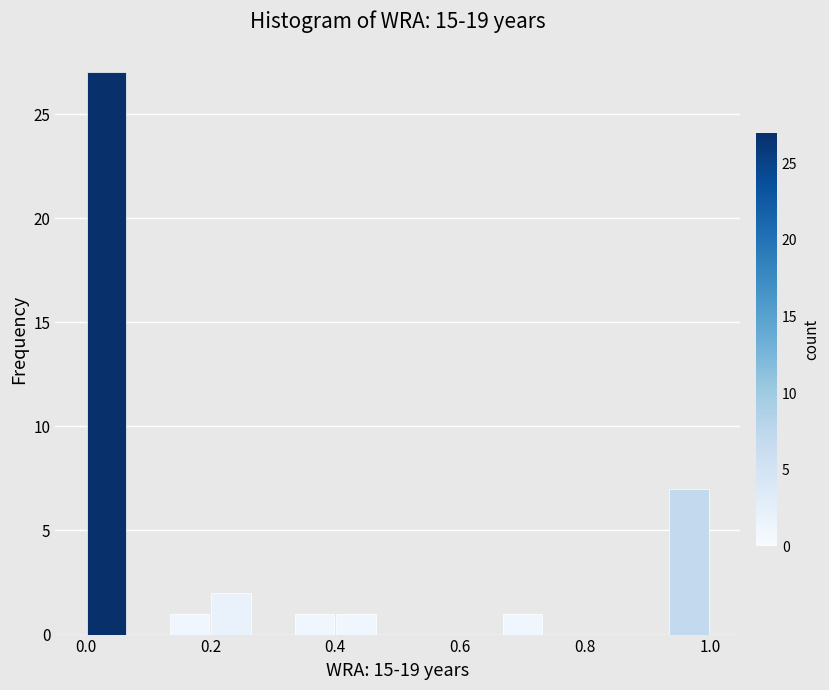

Around what value on the x-axis is the tallest bar? Give the approximate position of its centre, as read against the axis.

0.04